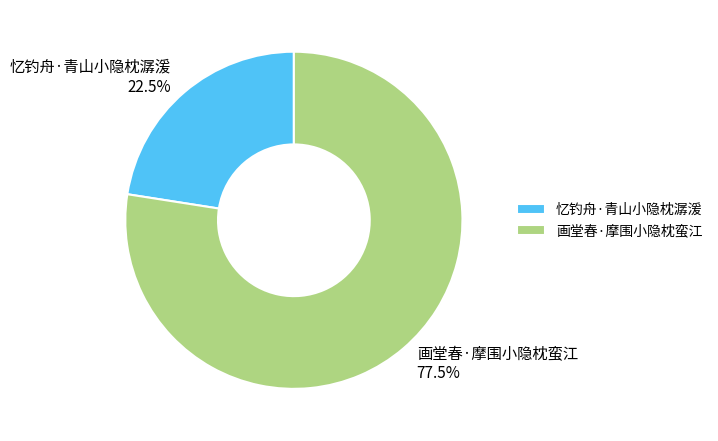

Rank the categories by value from highest to lowest.

画堂春·摩围小隐枕蛮江, 忆钓舟·青山小隐枕潺湲